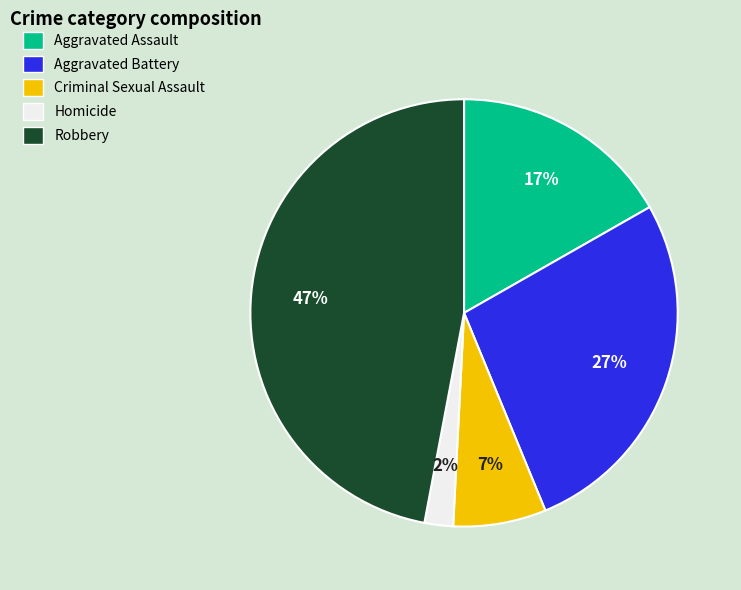

Do Robbery and Criminal Sexual Assault together represent more than half of the pie?

Yes